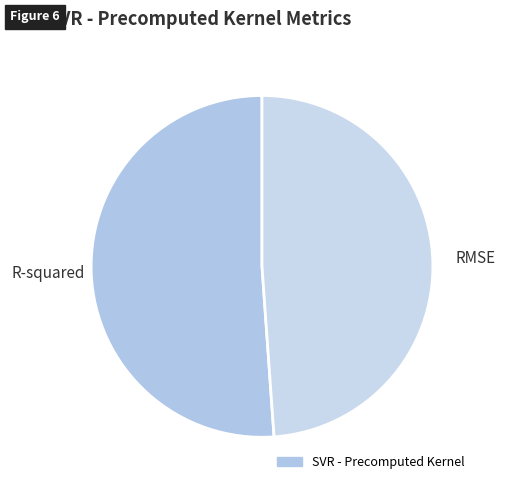

How many segments does this pie chart have?

2